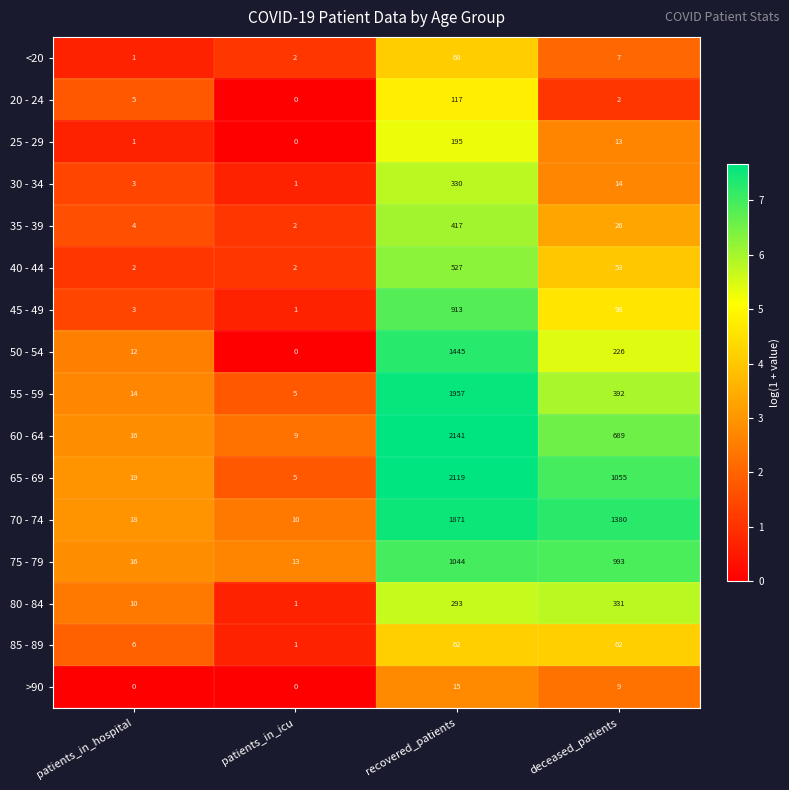

Rank the series at recovered_patients from lowest to highest value.

>90, <20, 85 - 89, 20 - 24, 25 - 29, 80 - 84, 30 - 34, 35 - 39, 40 - 44, 45 - 49, 75 - 79, 50 - 54, 70 - 74, 55 - 59, 65 - 69, 60 - 64